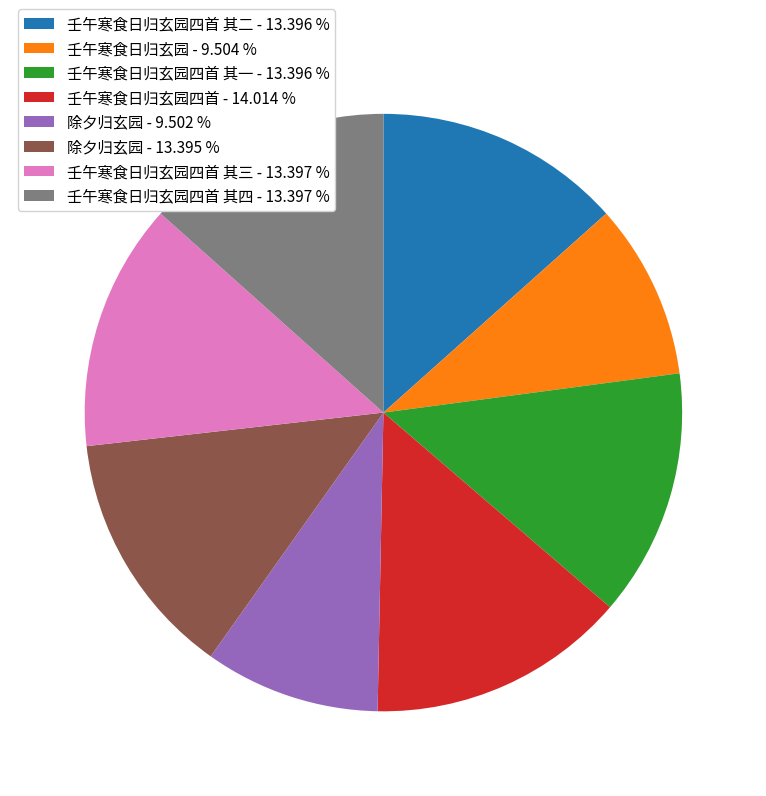

Between 壬午寒食日归玄园四首 其一 - 13.396 % and 壬午寒食日归玄园 - 9.504 %, which is larger?

壬午寒食日归玄园四首 其一 - 13.396 %